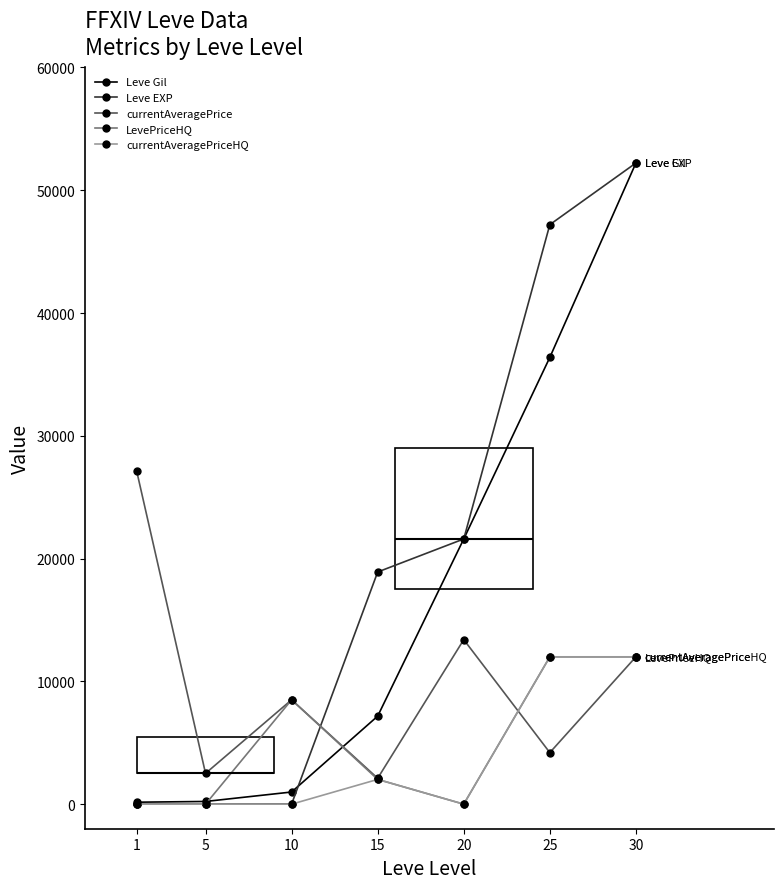

Where is LevePriceHQ nearest to the value 6000?

10